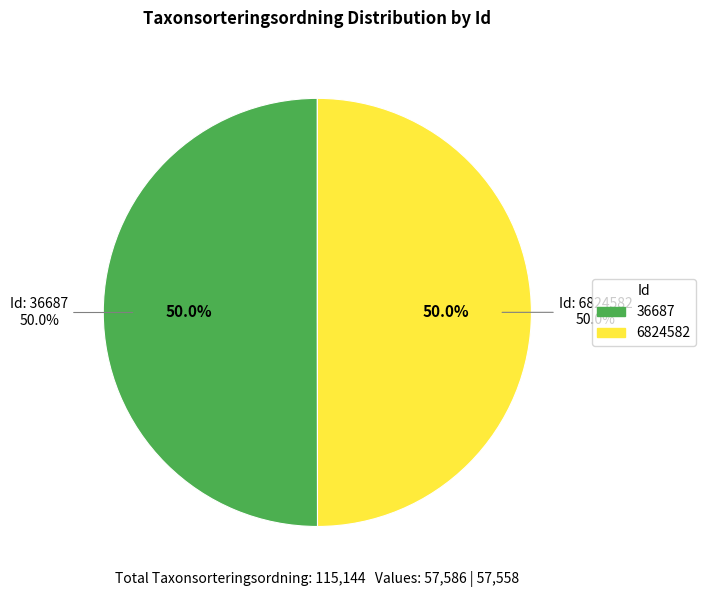

What is the largest slice in the pie chart?

36687